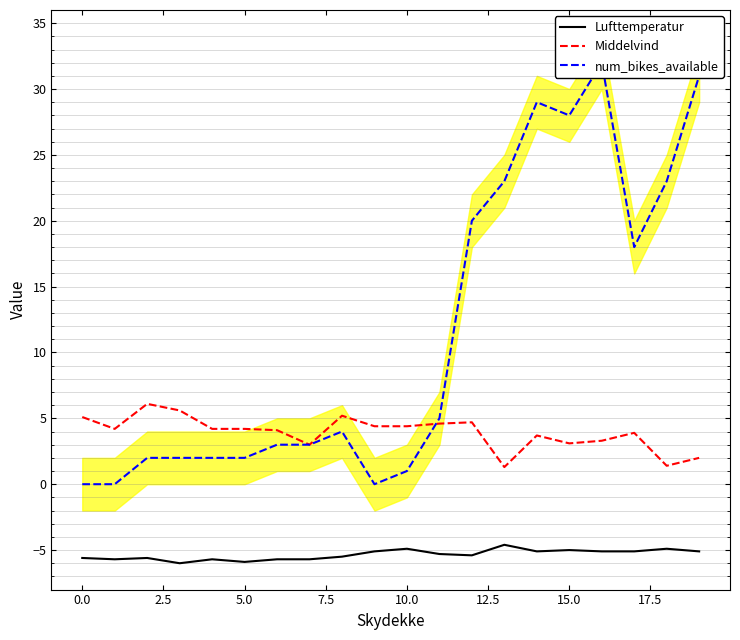

What is the difference between the maximum and minimum values in the Middelvind series?

4.8